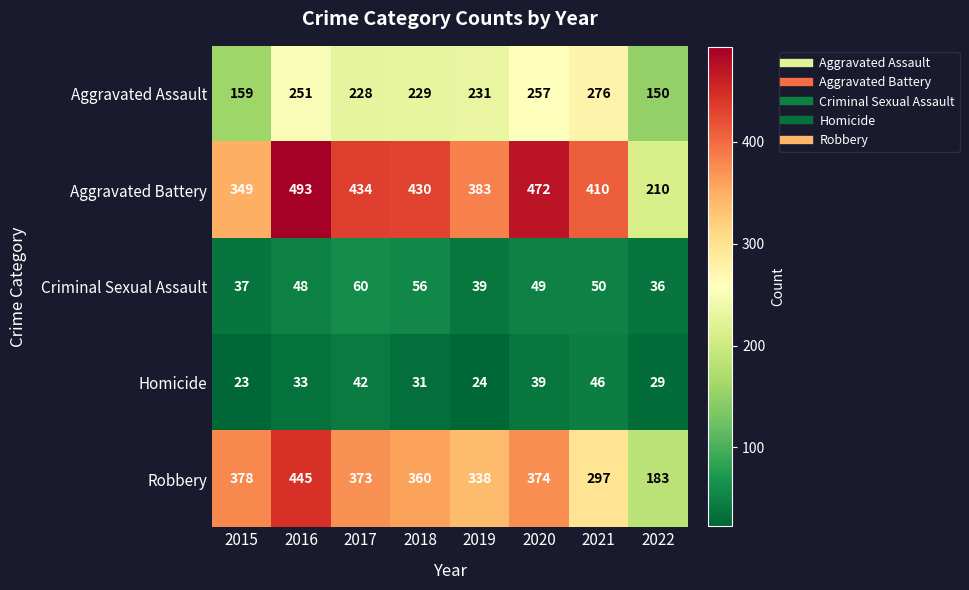

At 2019, list the series in order from largest to smallest.

Aggravated Battery, Robbery, Aggravated Assault, Criminal Sexual Assault, Homicide